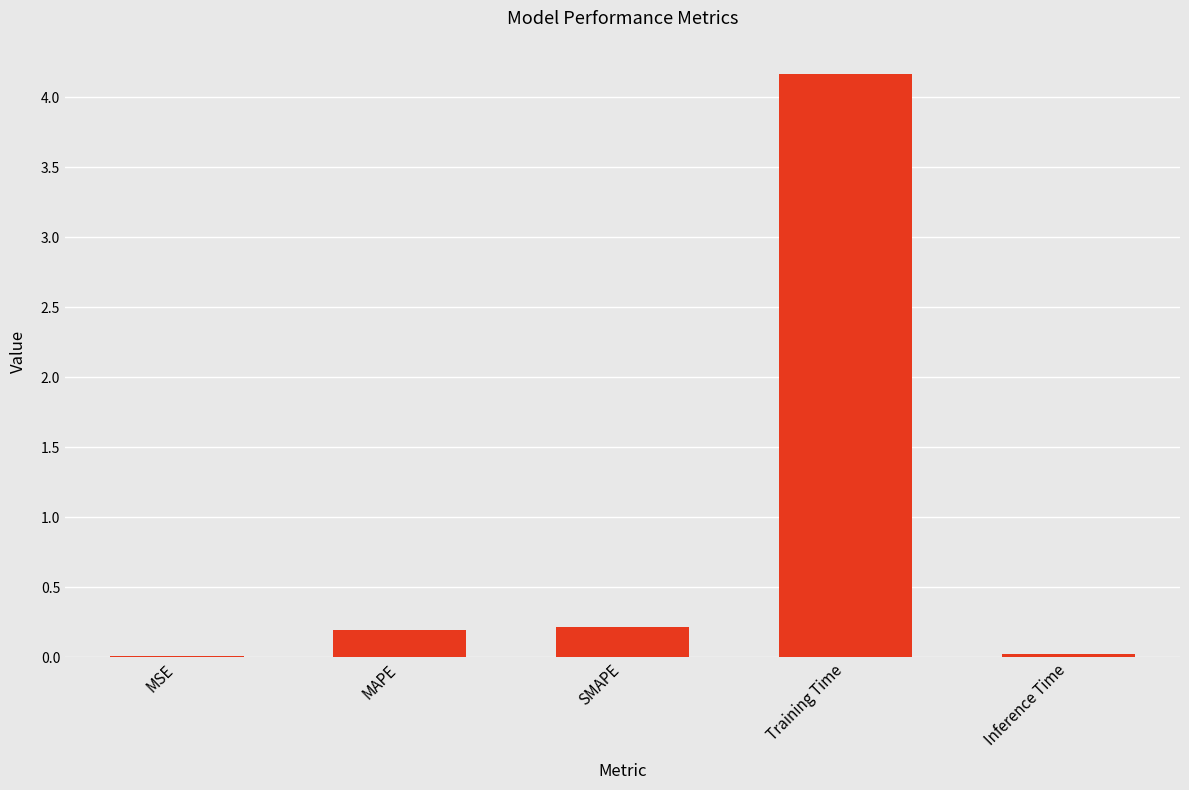

Are the bars horizontal?

No